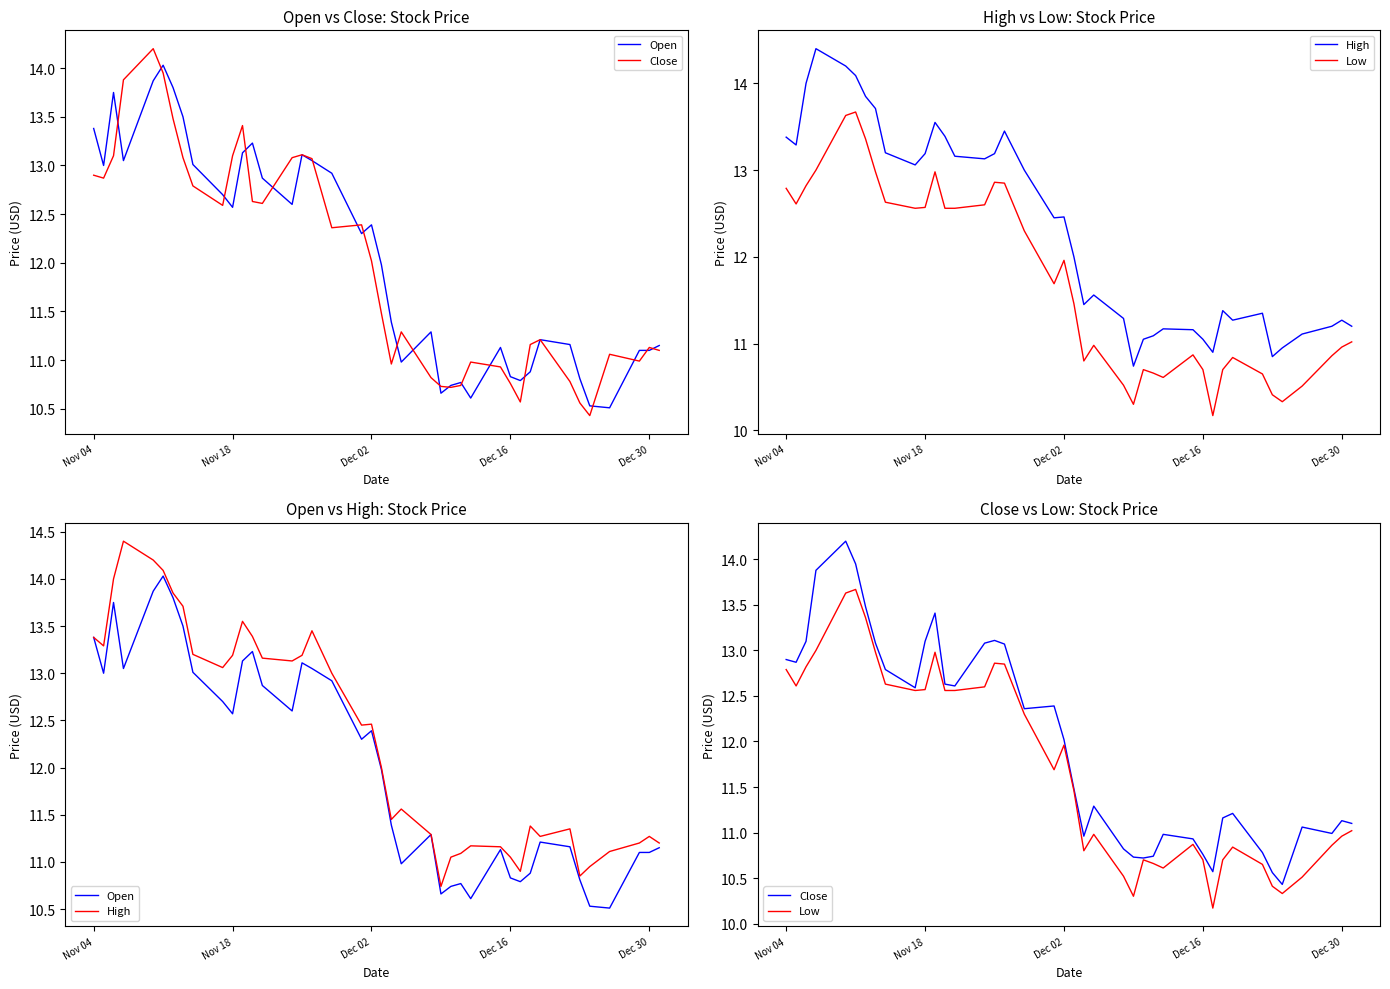

What is the label of the 39th point from the right?

Nov 18